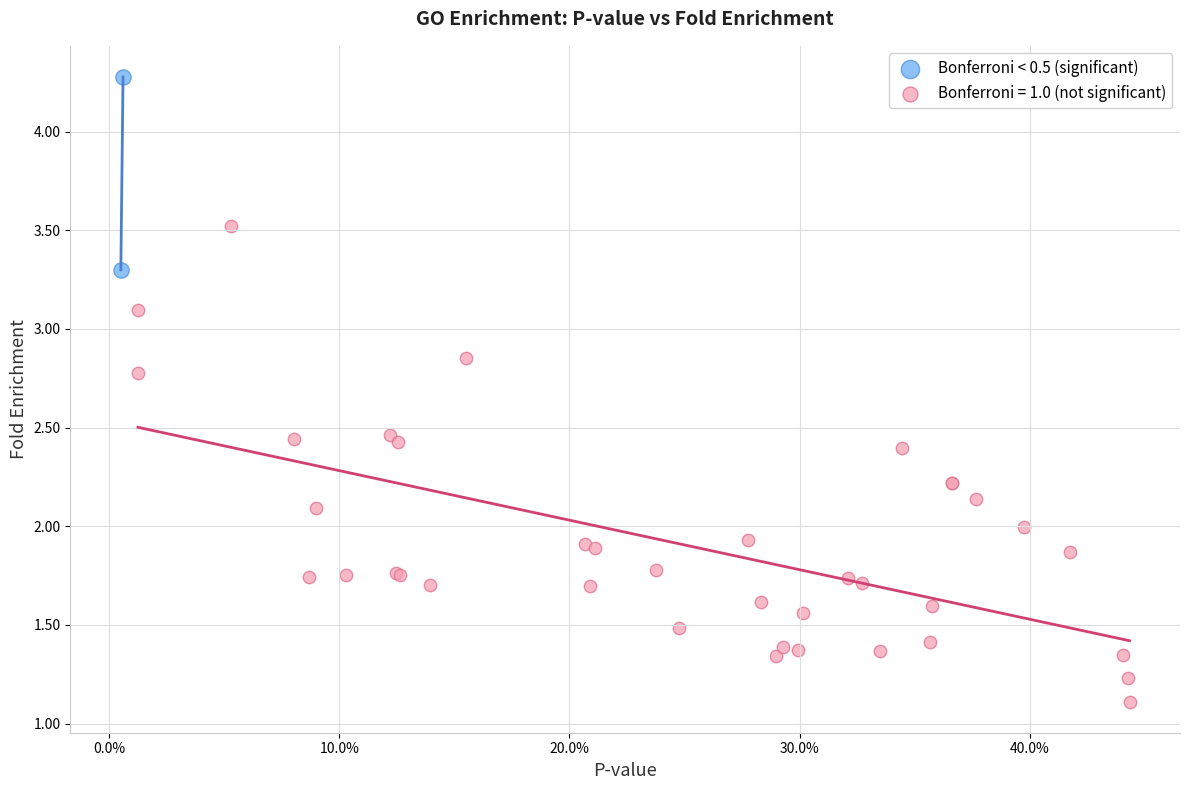

What are all the series names shown in the legend?

Bonferroni < 0.5 (significant), Bonferroni = 1.0 (not significant)